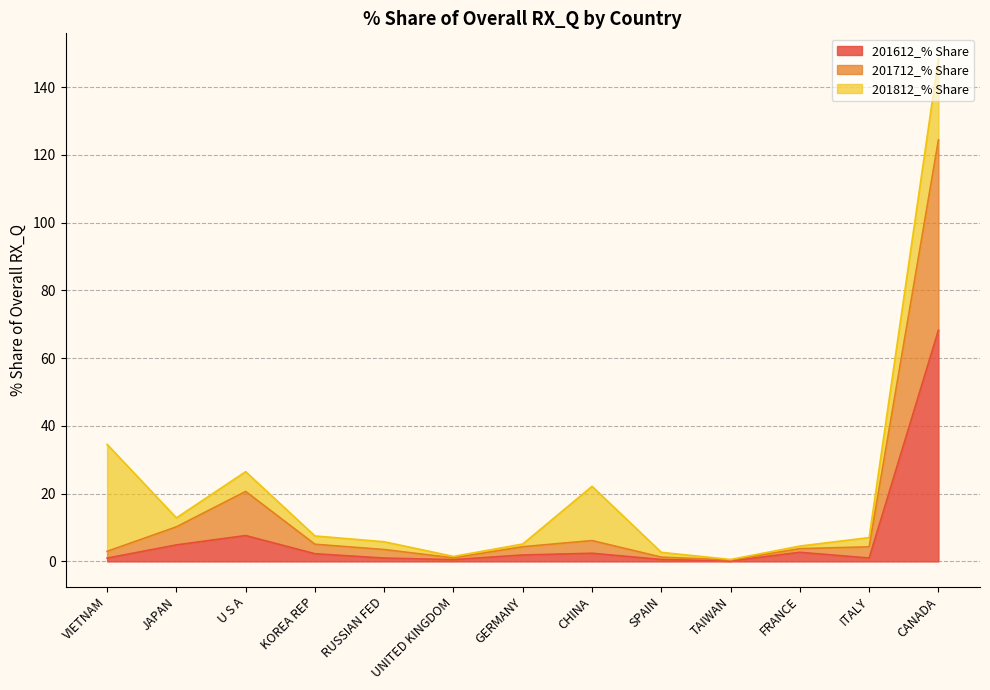

True or false: 201612_% Share and 201712_% Share cross at least once.

False